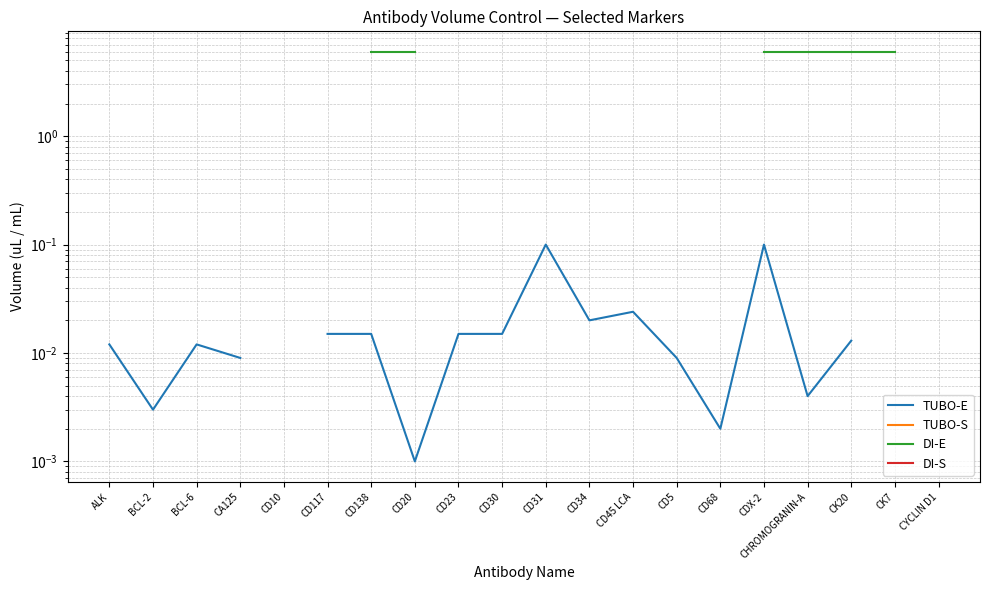

The TUBO-E series shows 0.0 at CD5. True or false?

True